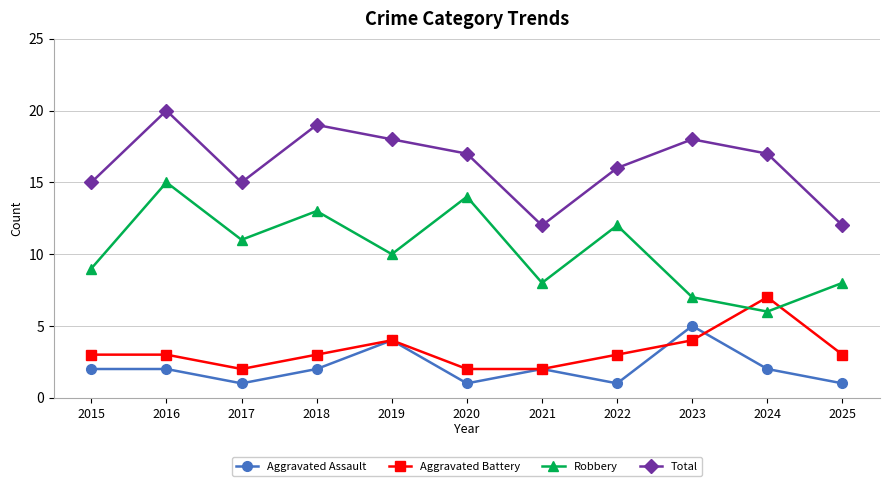

What is the sum of all Aggravated Battery values?

36